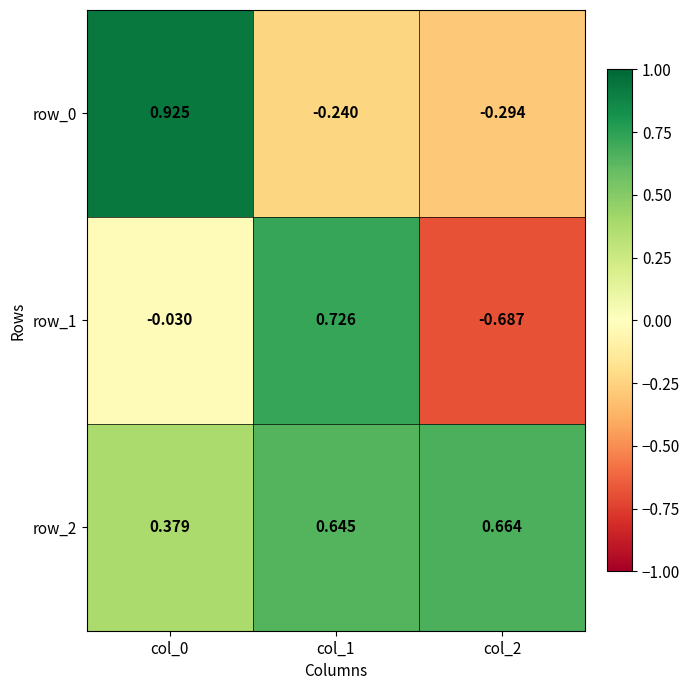

How many data points in row_1 are less than 0?

2